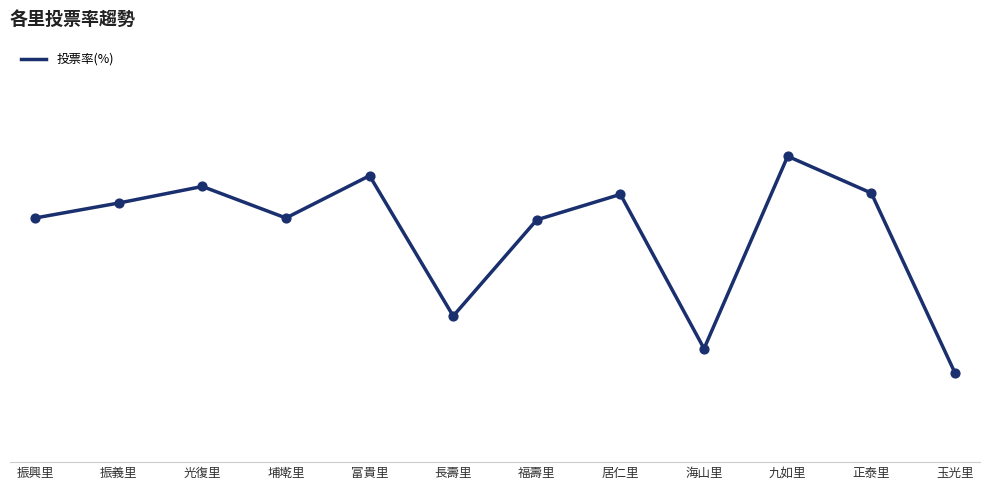

Which has a higher value, 振興里 or 九如里?

九如里